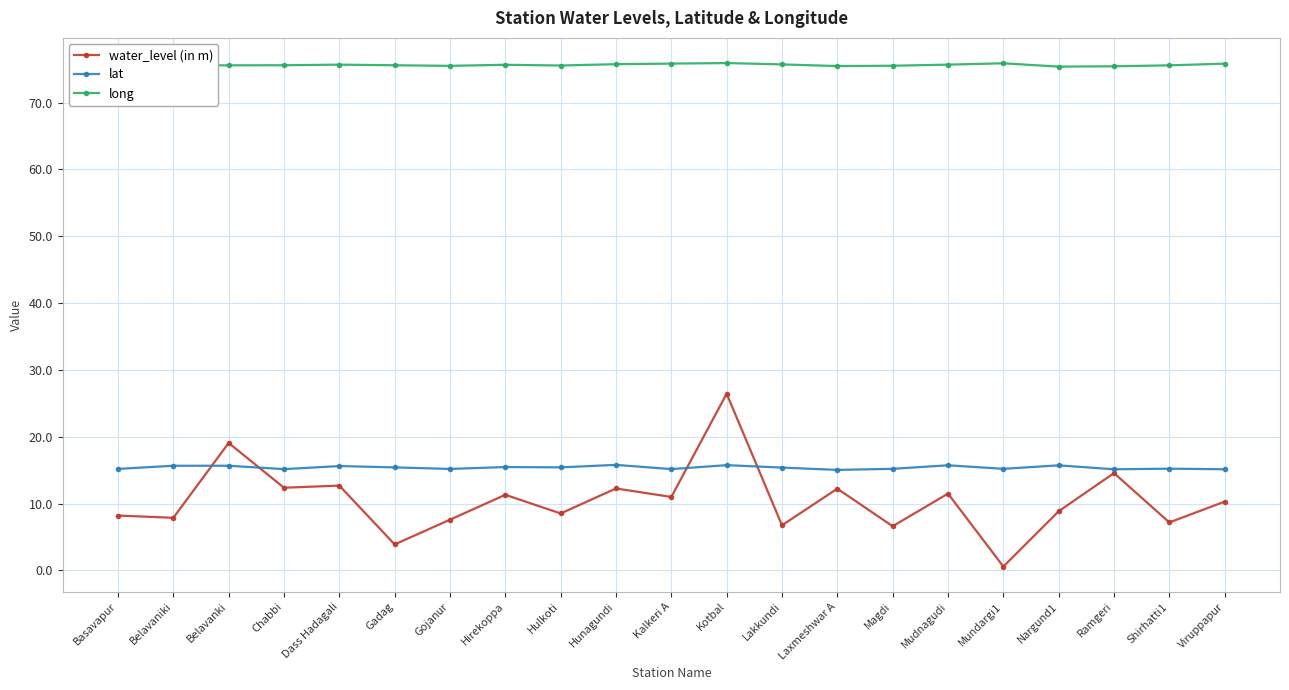

What is the approximate value of lat at Nargund1?

15.7